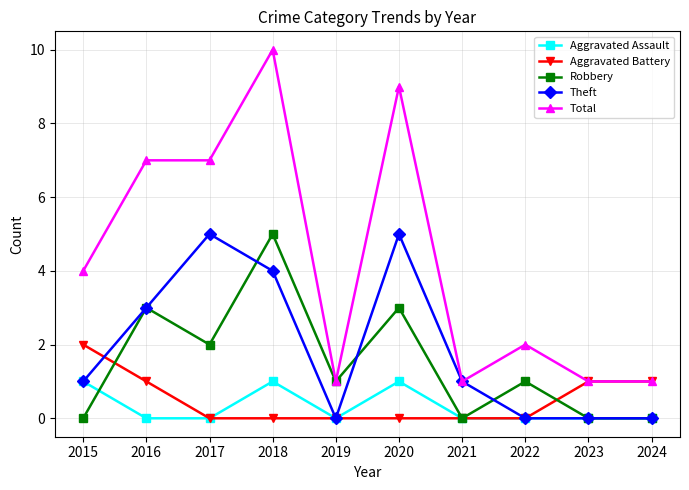

Which series has the widest spread of values?

Total